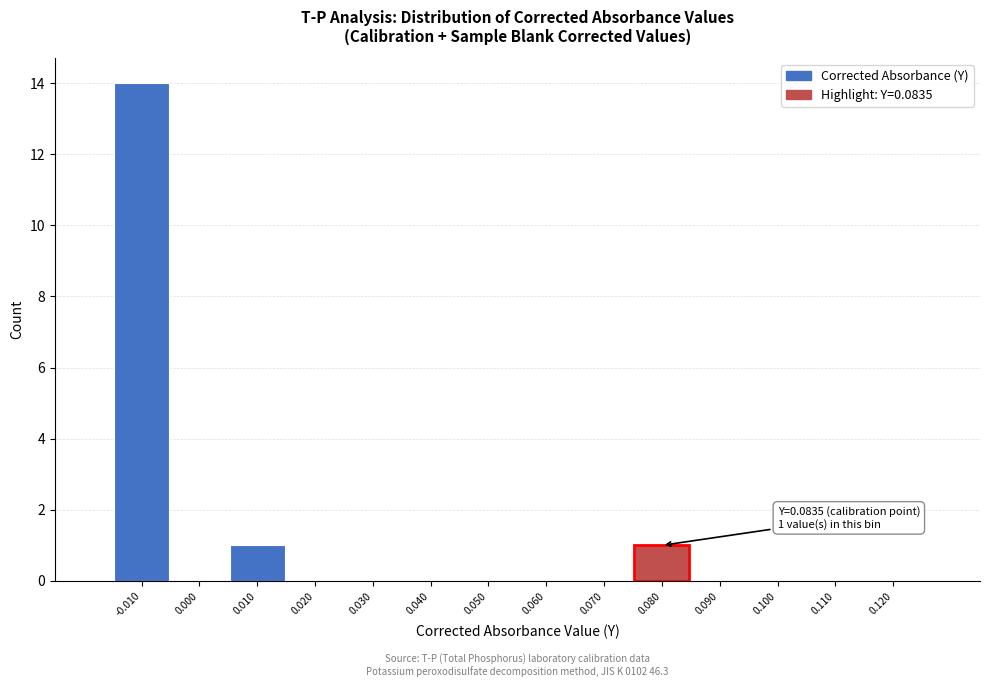

Which range on the x-axis has the tallest bar?

-0.015 to -0.005